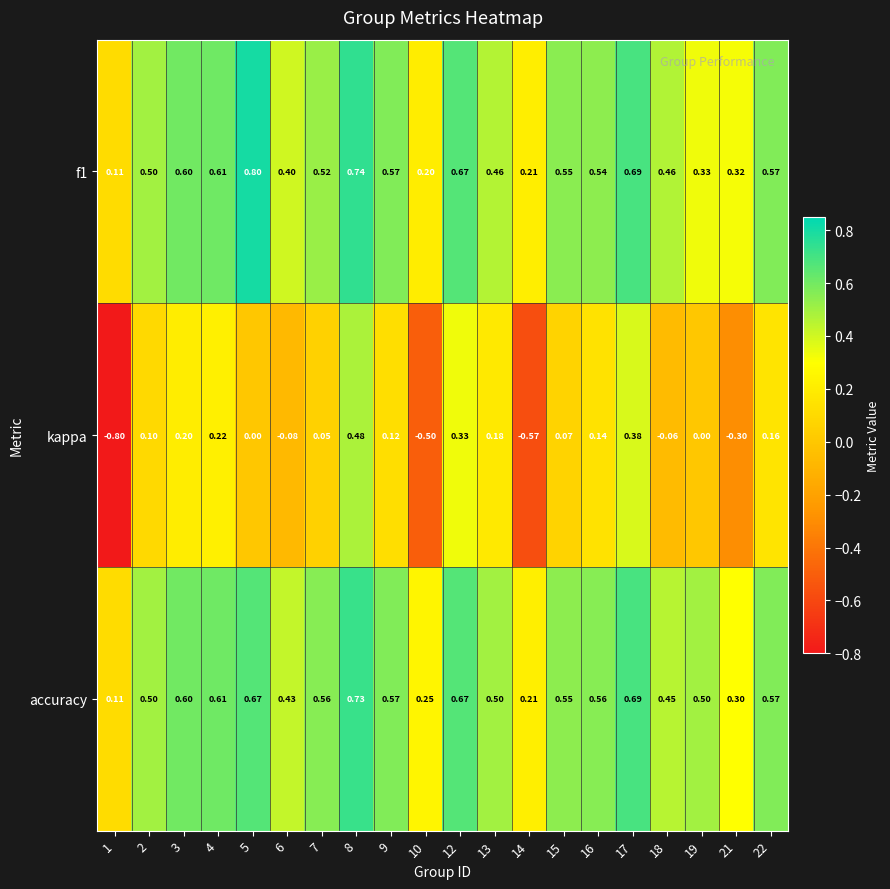

At which category is the sum across all series the highest?

8